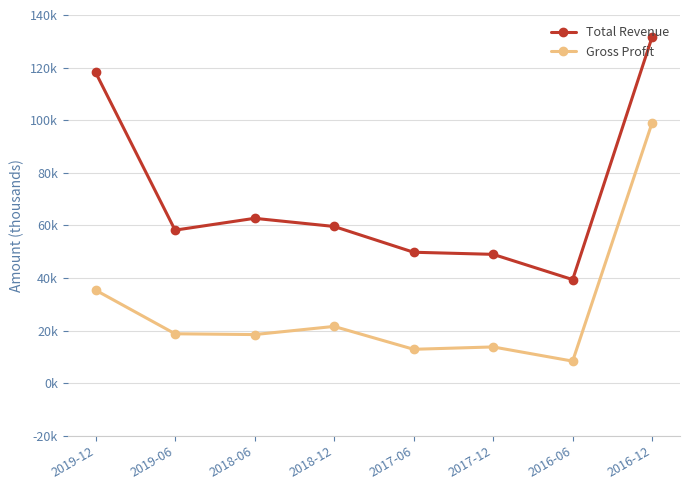

What is the maximum value shown in the chart?

131700